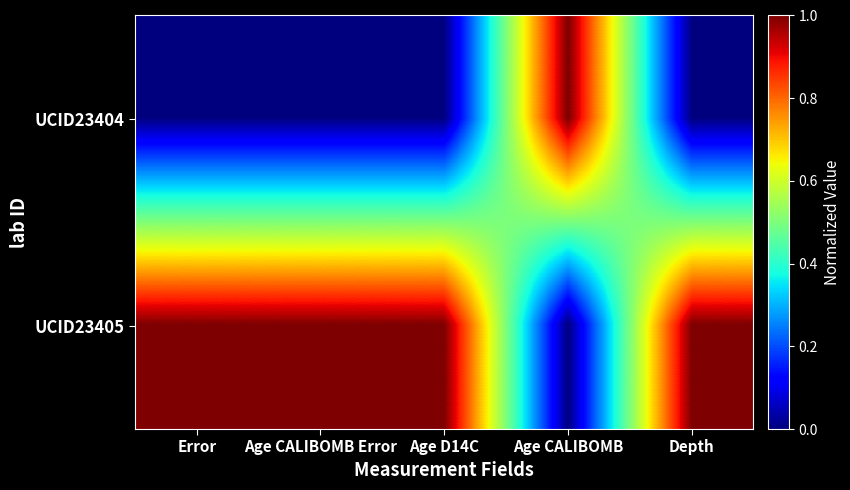

Rank the series at Age CALIBOMB Error from lowest to highest value.

UCID23404, UCID23405